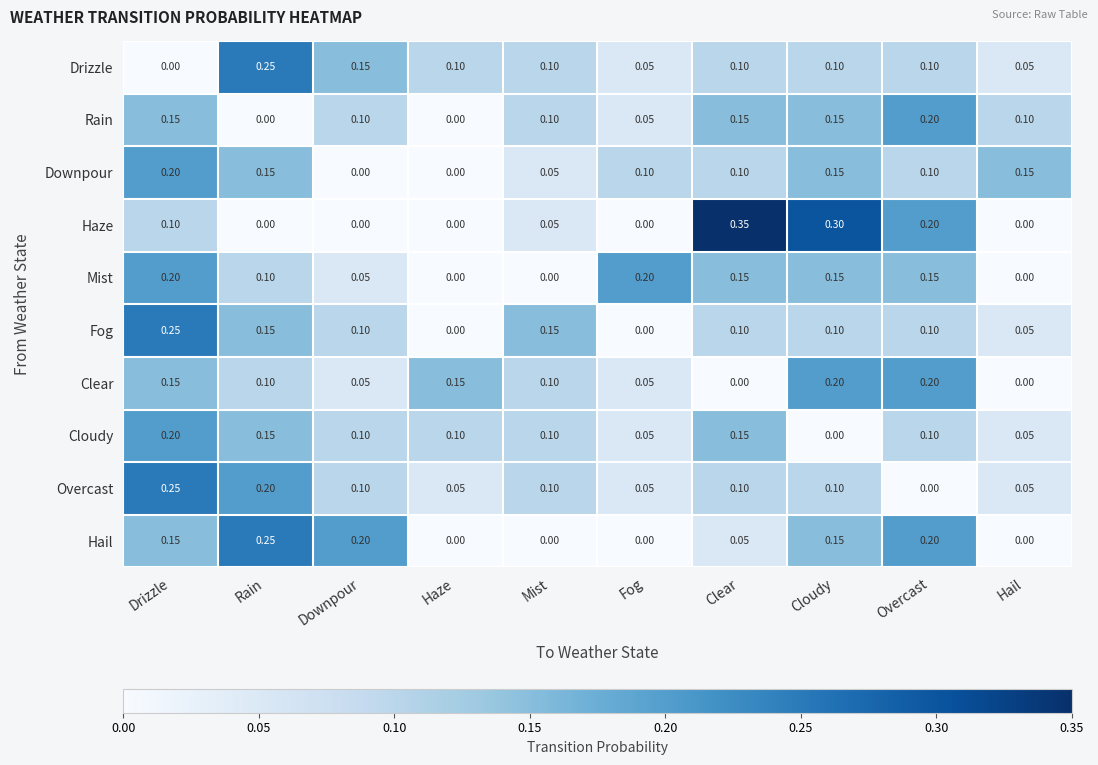

At which category is the sum across all series the highest?

Drizzle